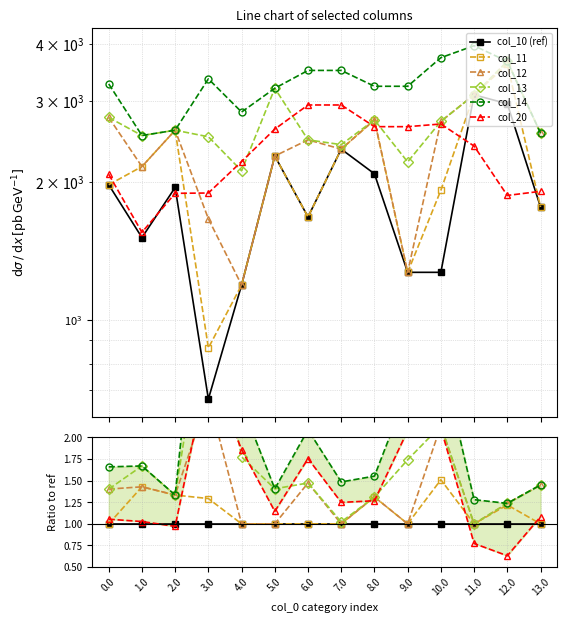

At 8.0, list the series in order from largest to smallest.

col_14, col_11, col_12, col_13, col_20, col_10 (ref)